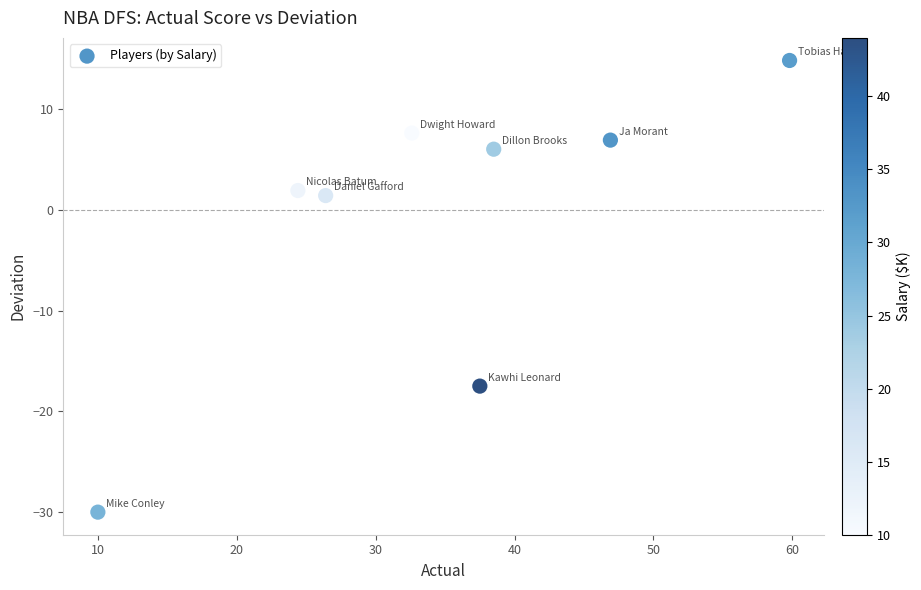

What Y value in the scatter plot is closest to -7?

1.4